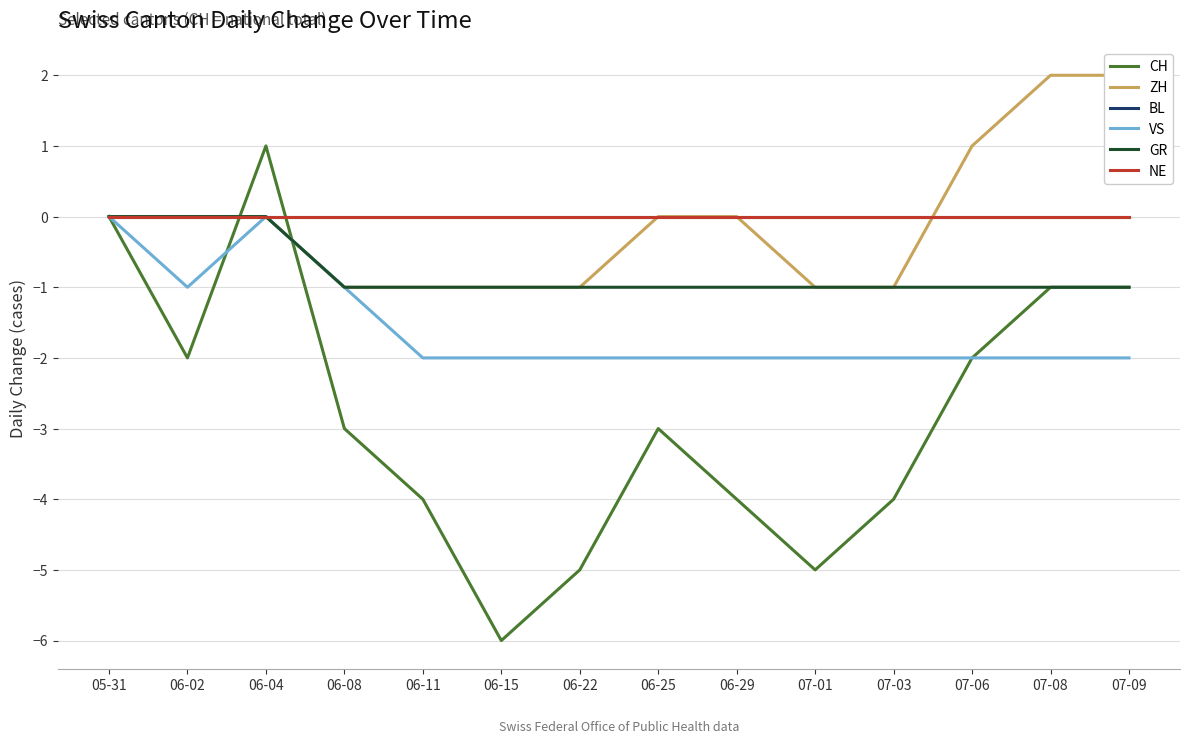

What is the spread (max minus min) of values at 06-29?

4